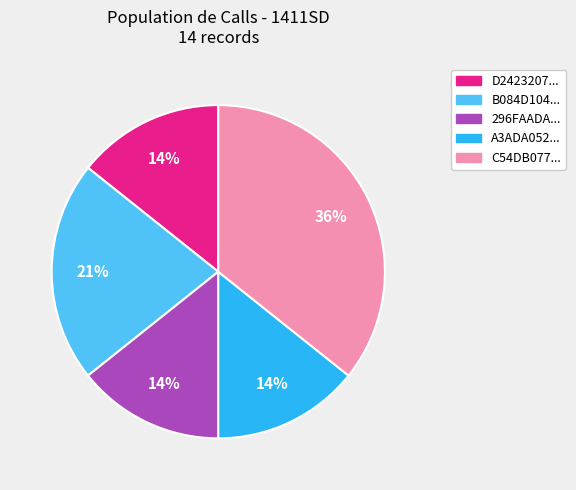

To the nearest percent, what is the average slice percentage?

20%